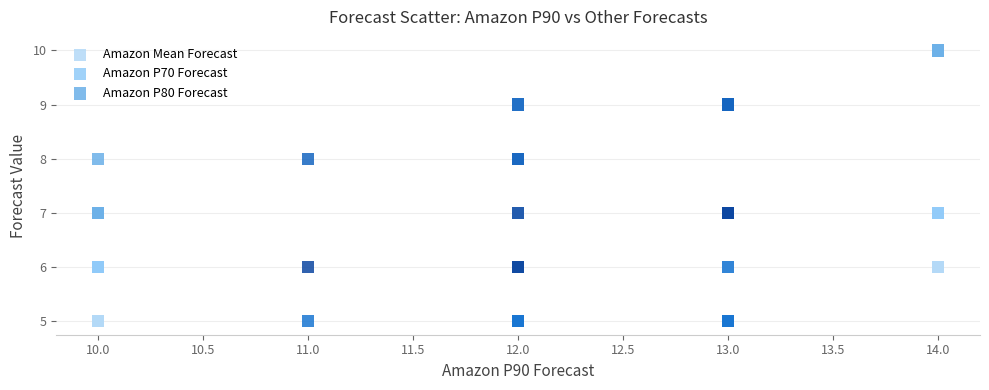

Which series has the widest spread of Y values?

Amazon P80 Forecast